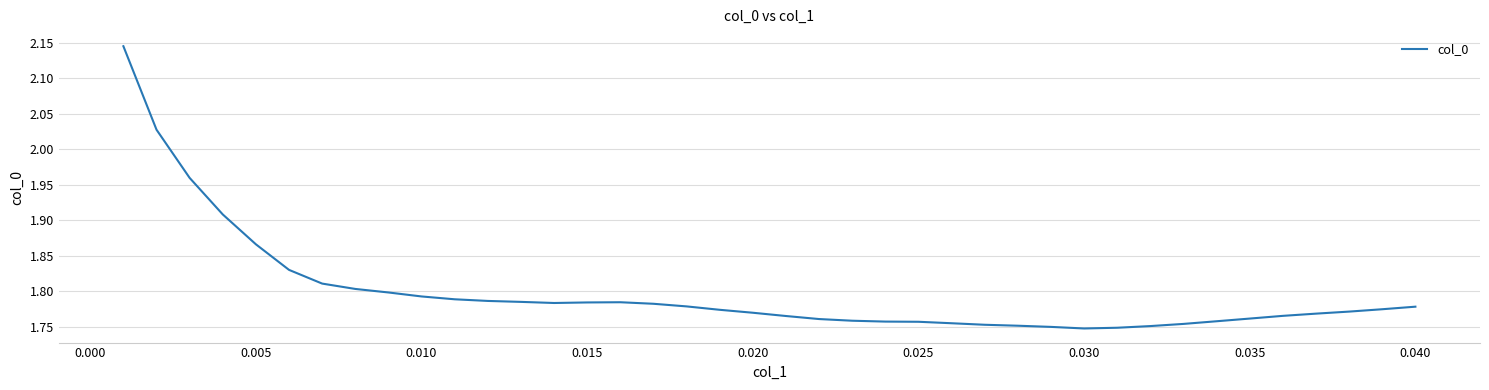

What is the difference between the maximum and minimum values?

0.4